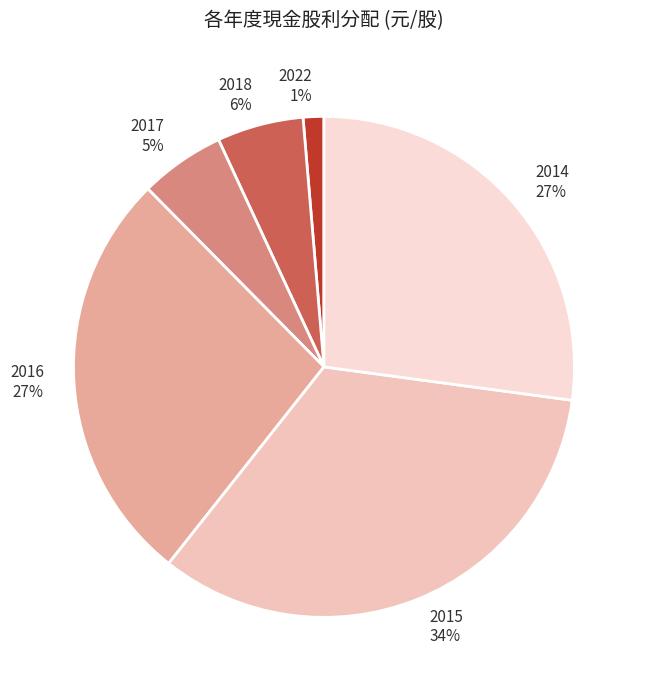

Rank the categories by value from highest to lowest.

2015, 2014, 2016, 2018, 2017, 2022